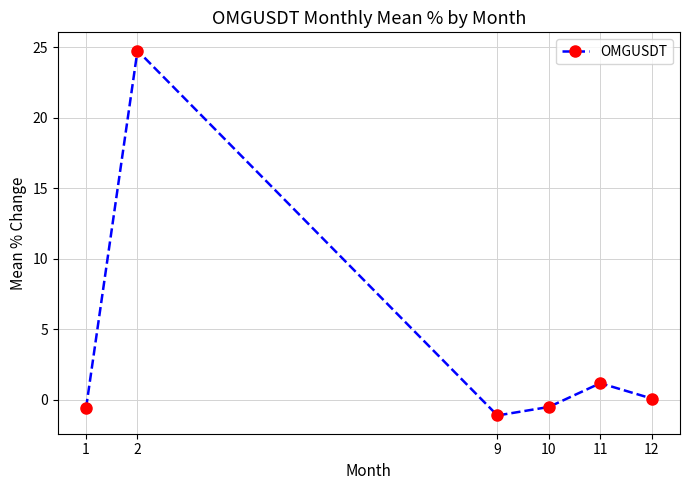

Where is the data nearest to the value 11?

11